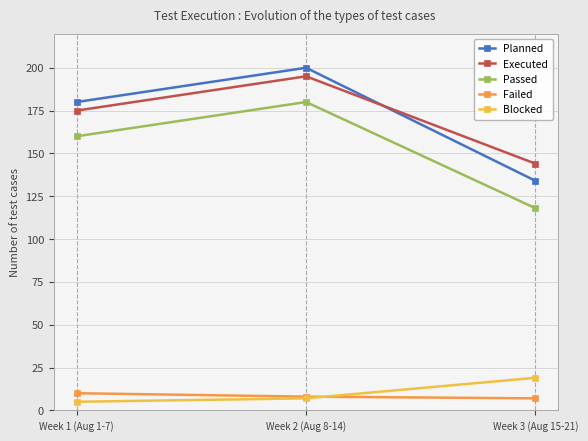

Read the Passed value at Week 3 (Aug 15-21), to the nearest 5.

120